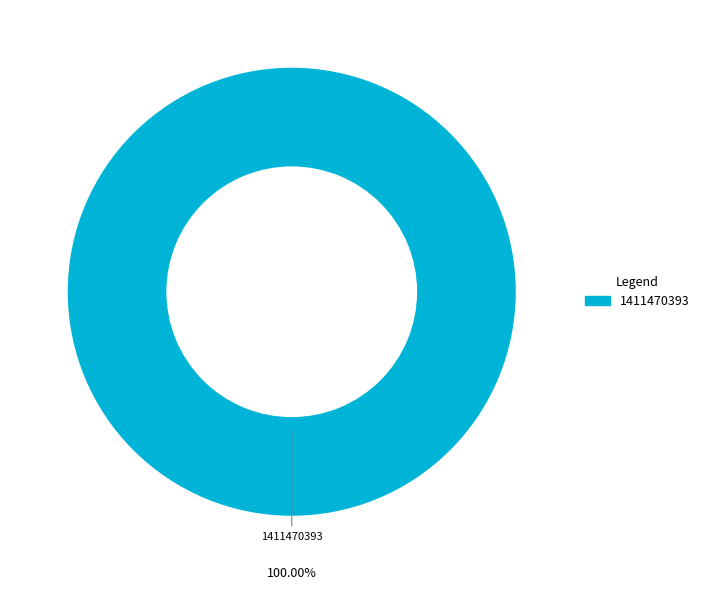

Is there any slice that represents more than half of the pie?

Yes